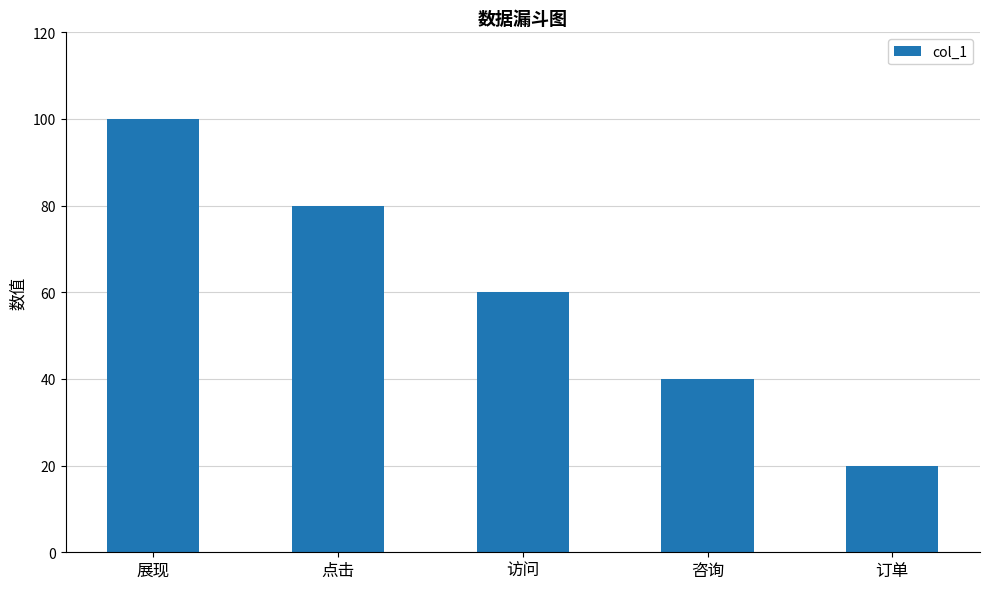

List the labels in order of value, smallest first.

订单, 咨询, 访问, 点击, 展现